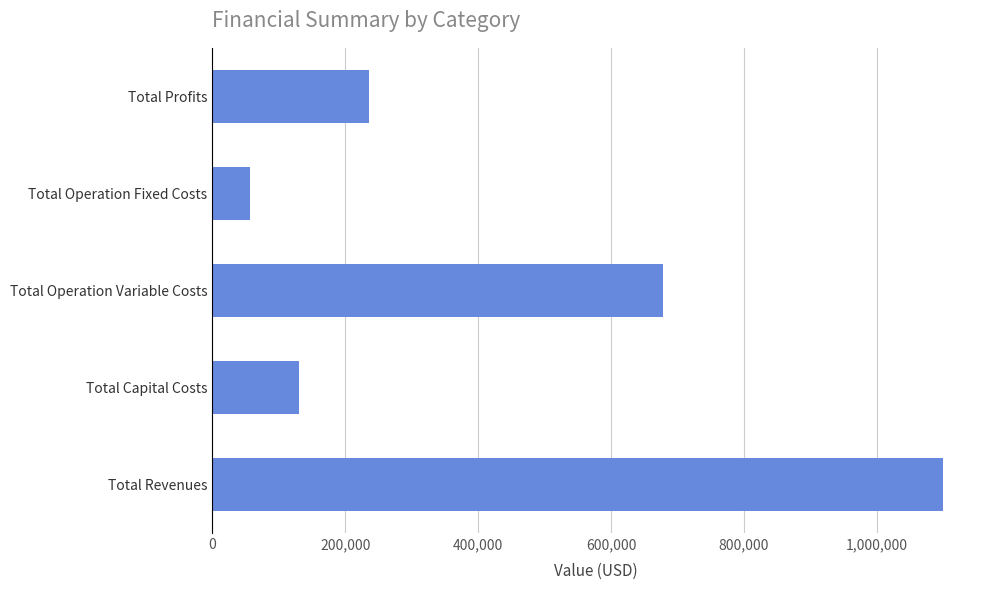

Rank the categories by value from highest to lowest.

Total Revenues, Total Operation Variable Costs, Total Profits, Total Capital Costs, Total Operation Fixed Costs